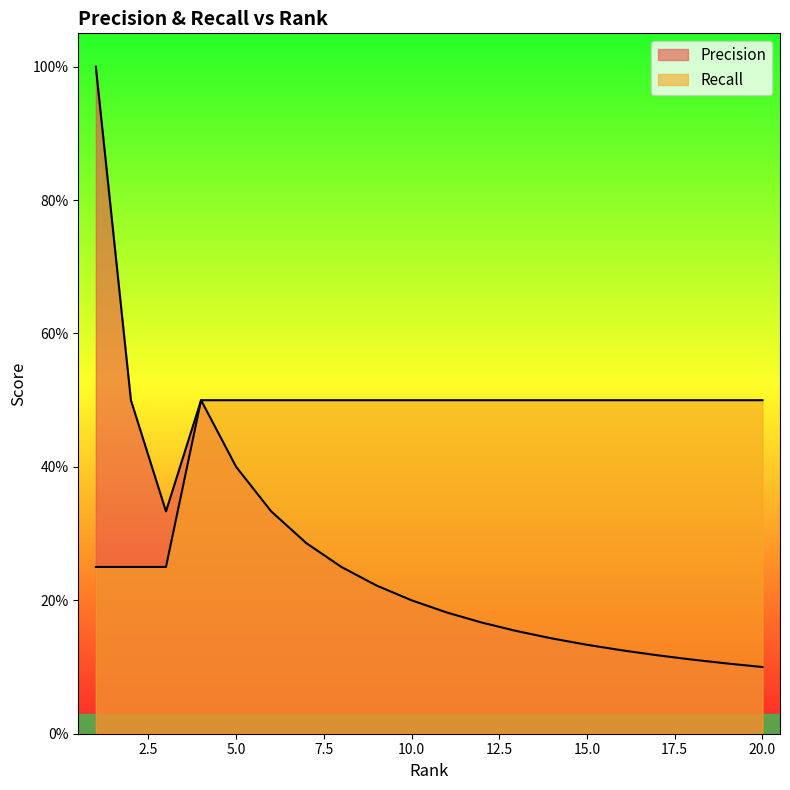

True or false: Recall and Precision cross at least once.

False